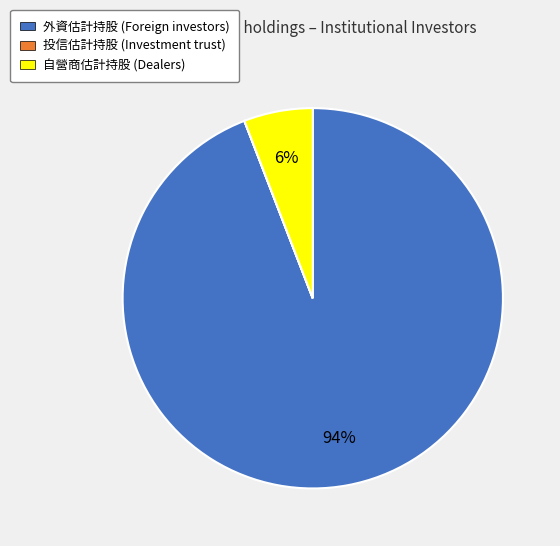

To the nearest percent, what is the average slice percentage?

33%